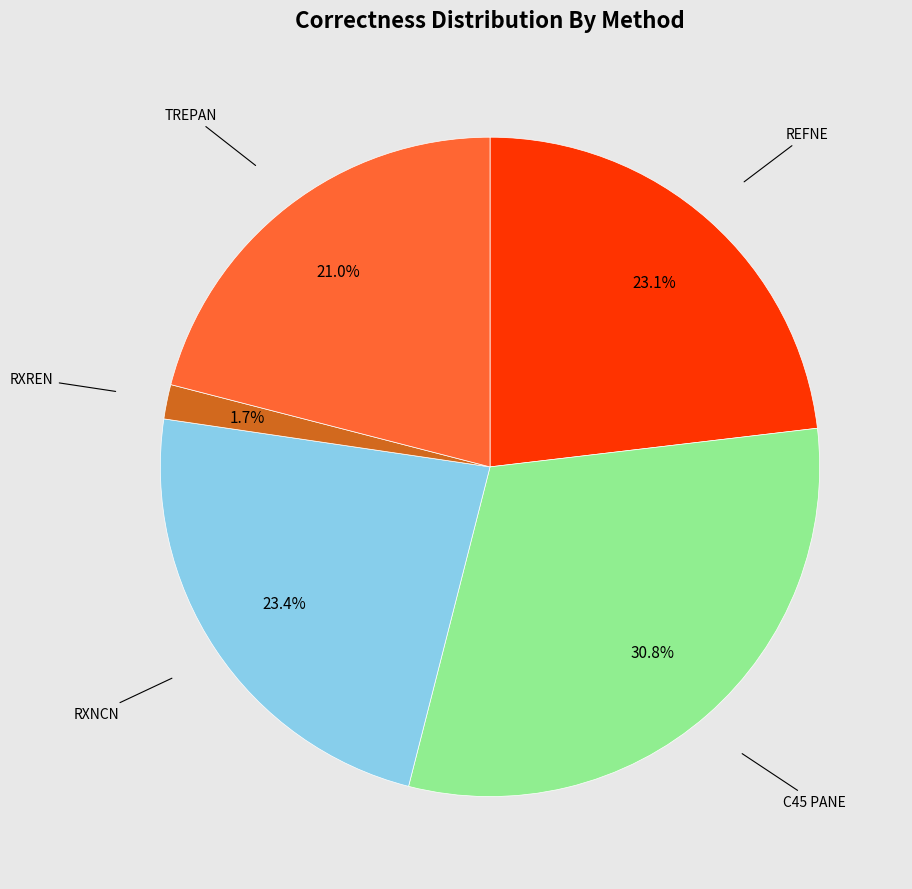

To the nearest percent, what is the difference between the largest and smallest slice percentages?

29%